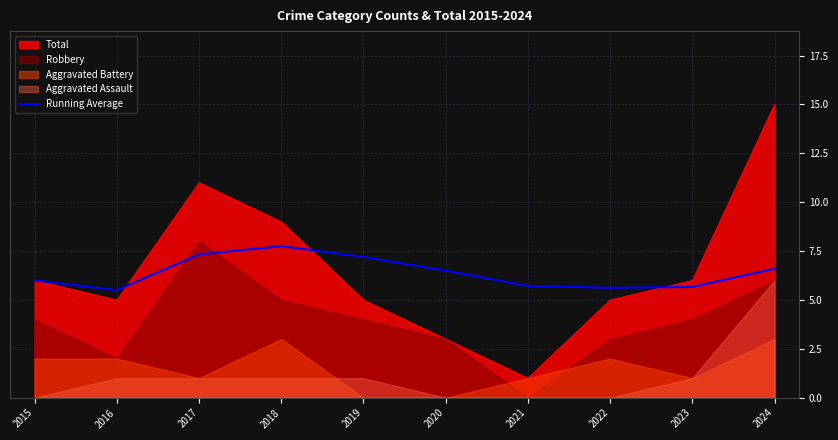

At which category does the data reach its first local valley?

2016